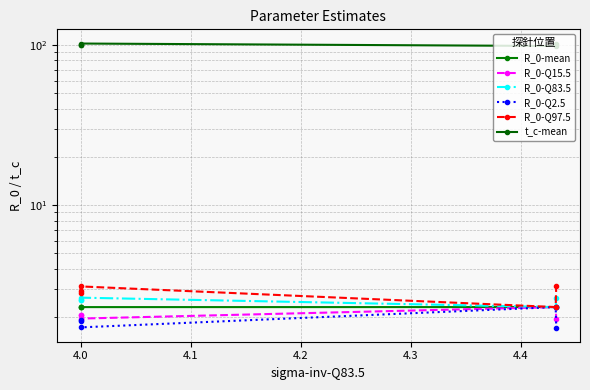

True or false: R_0-Q15.5 and t_c-mean cross at least once.

False